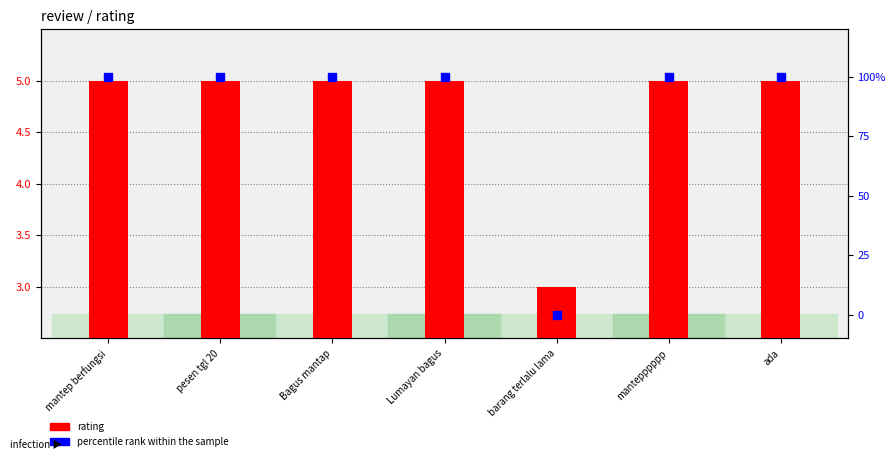

Is the value of rating at pesen tgl 20 greater than the value of percentile rank within the sample at barang terlalu lama?

Yes